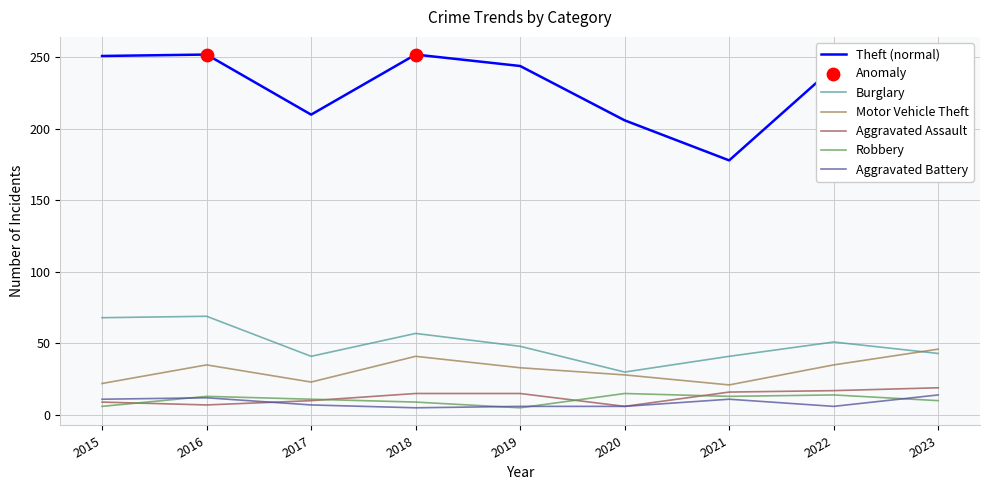

Is the value of Burglary at 2020 greater than the value of Motor Vehicle Theft at 2015?

Yes